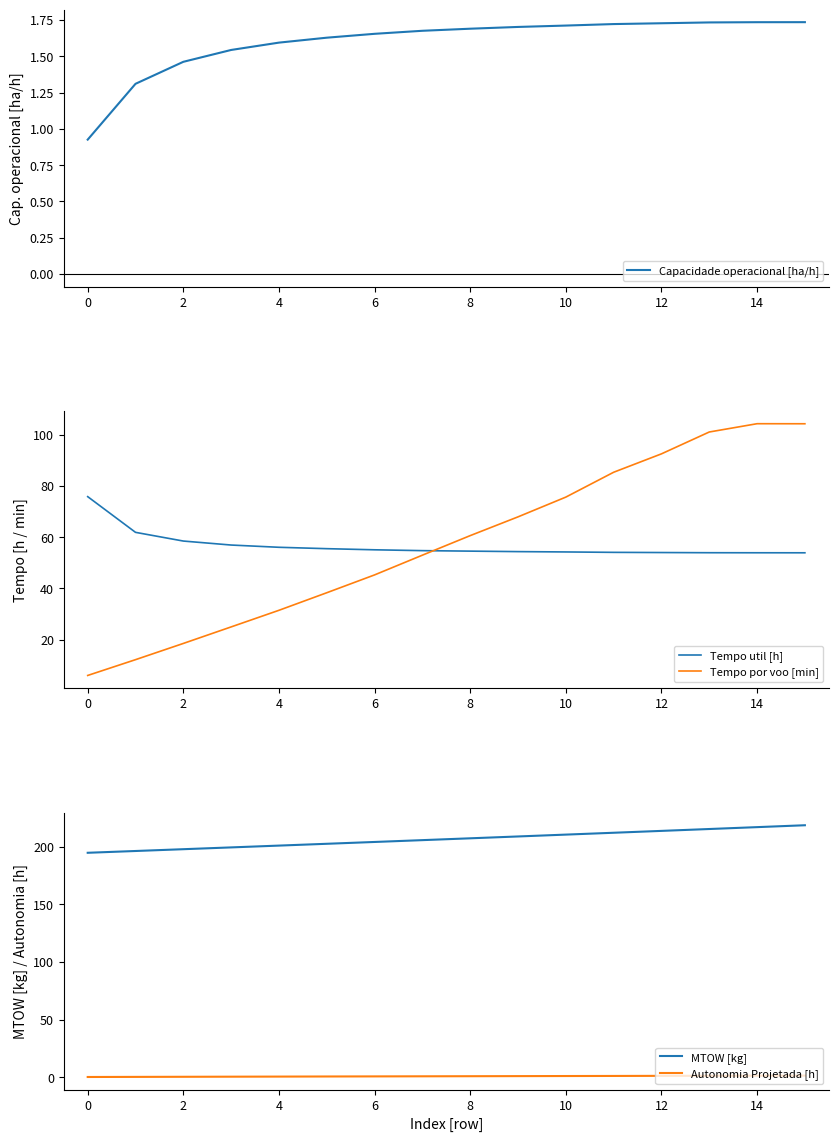

True or false: MTOW [kg] and Autonomia Projetada [h] cross at least once.

False